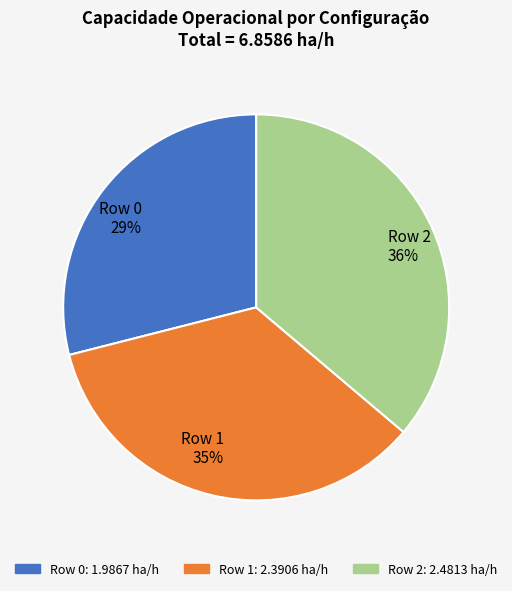

To the nearest percent, what is the average slice percentage?

33%